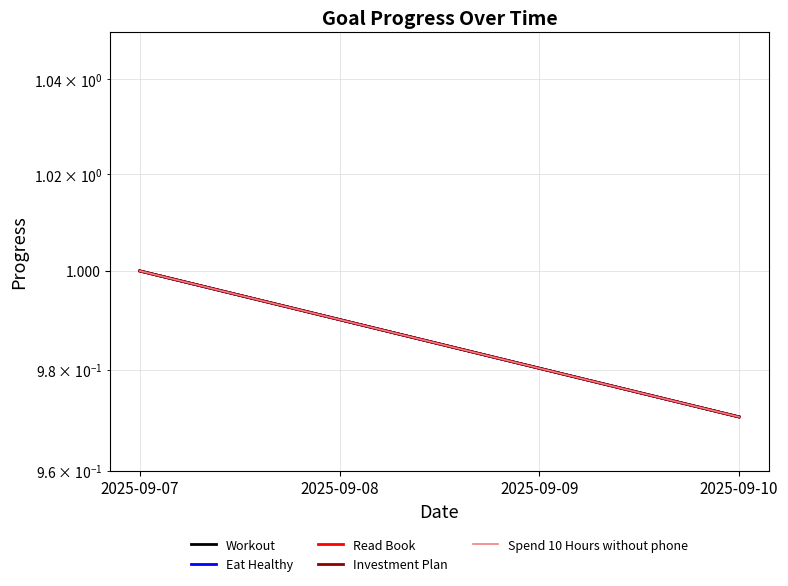

What is the lowest value of the Investment Plan series?

1.0